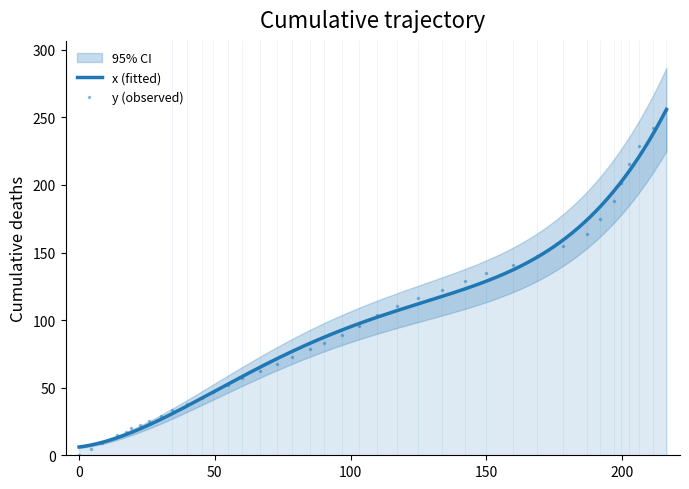

What is the value of the y (observed) point at the 33rd from the left?

163.7